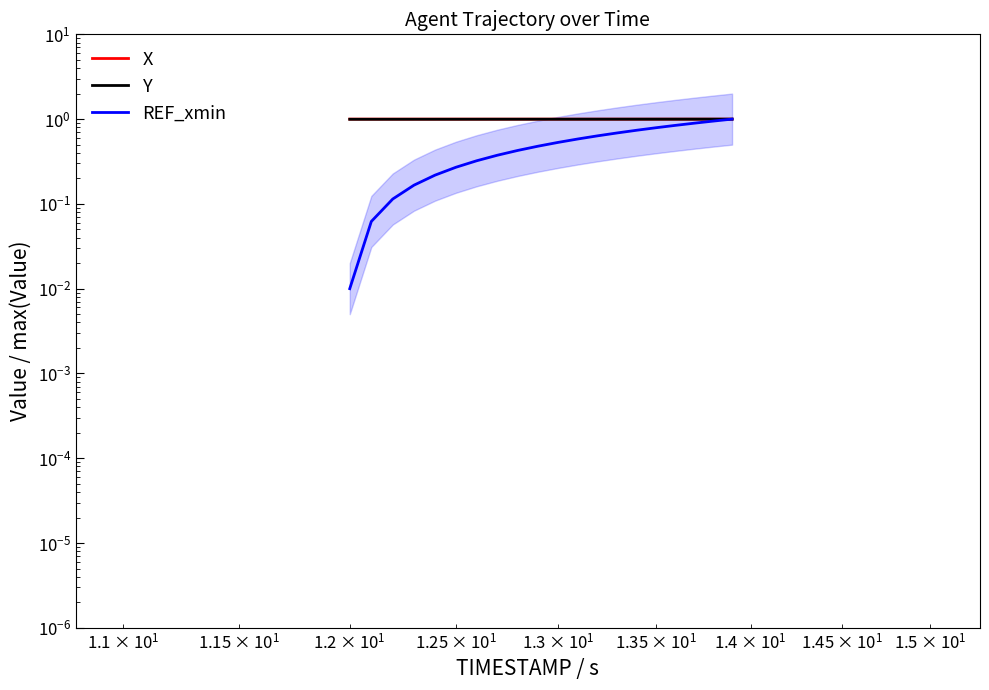

What is the average value of the REF_xmin series?

0.5